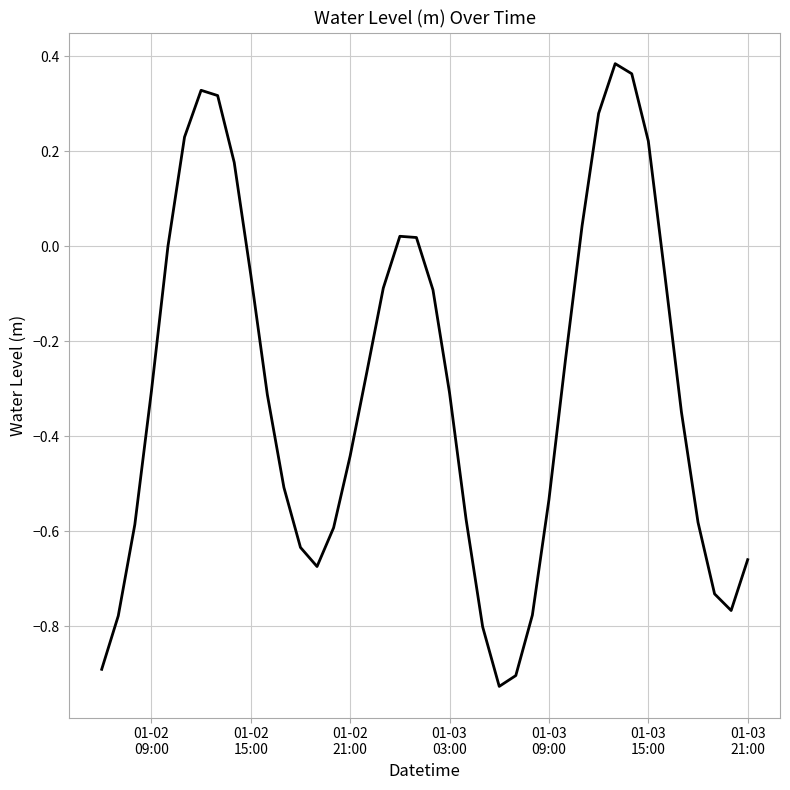

What is the difference between the maximum and minimum values?

1.3